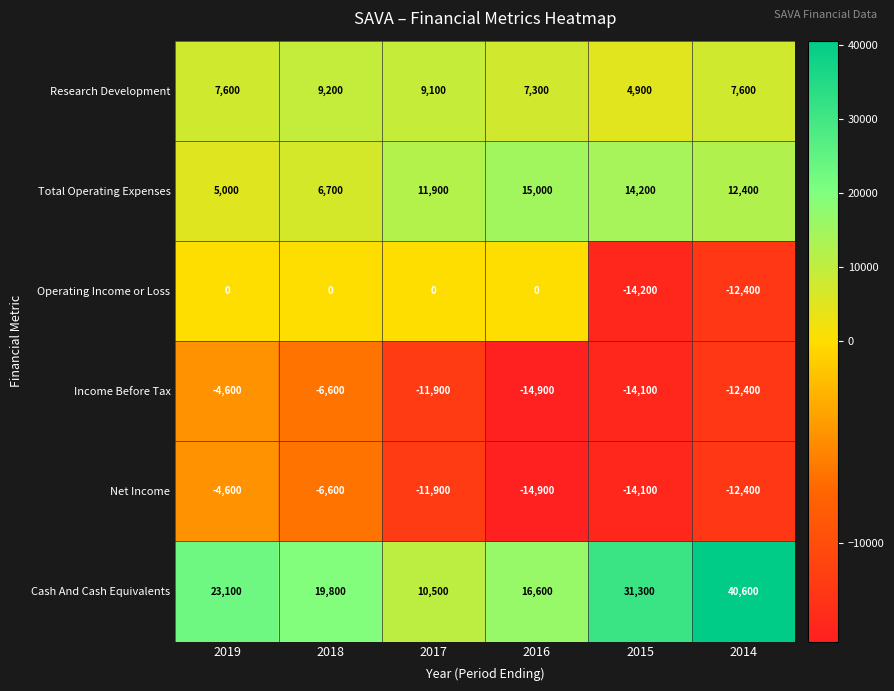

True or false: Total Operating Expenses has a value of 6700 at 2018.

True